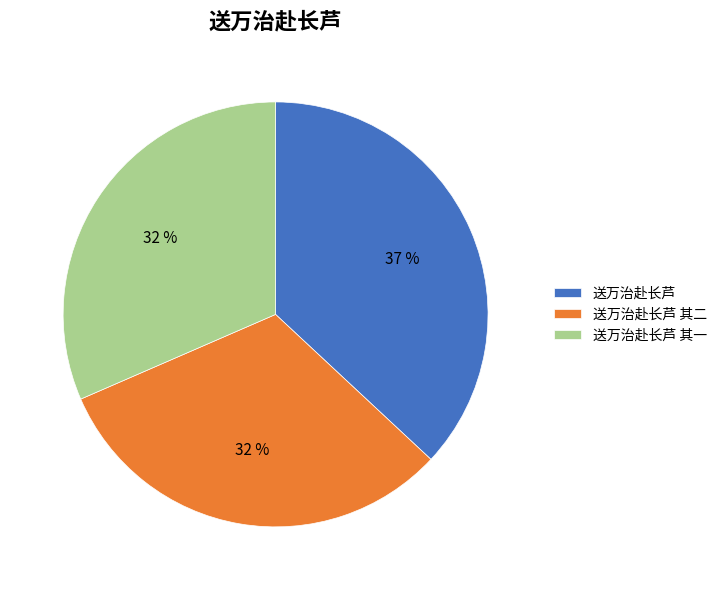

How many slices are in this pie chart?

3